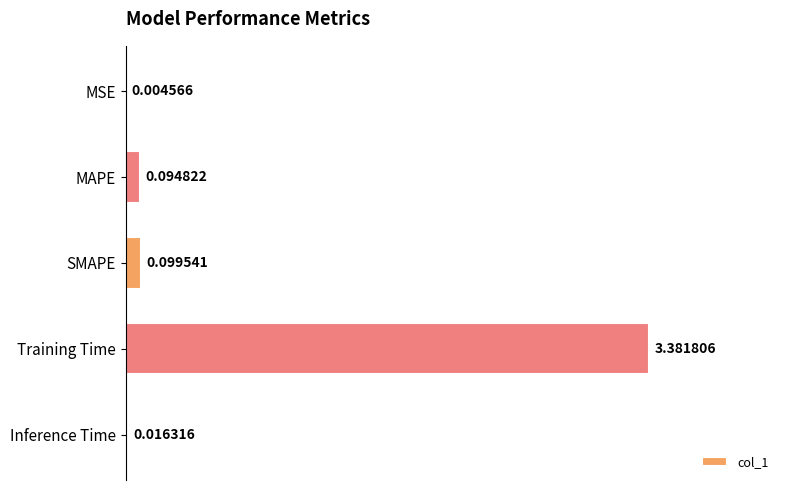

What is the average value?

0.7